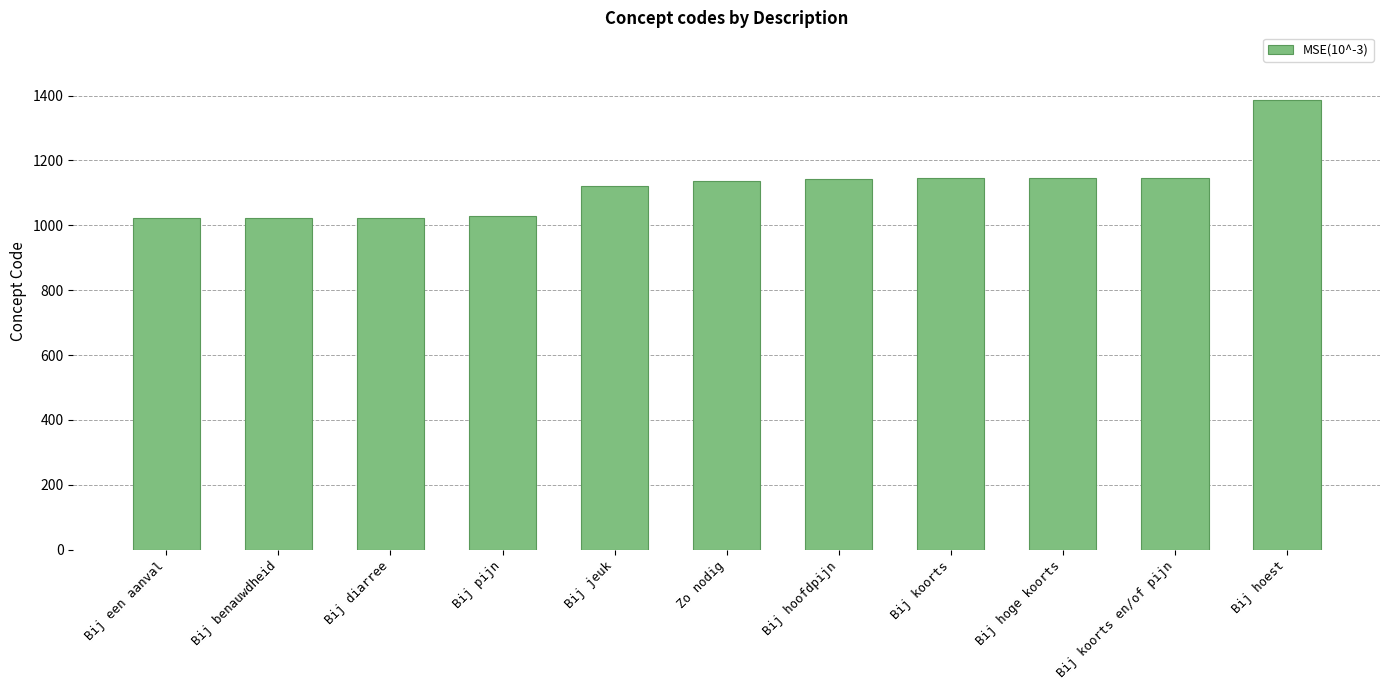

The value at Zo nodig is 1565. True or false?

False